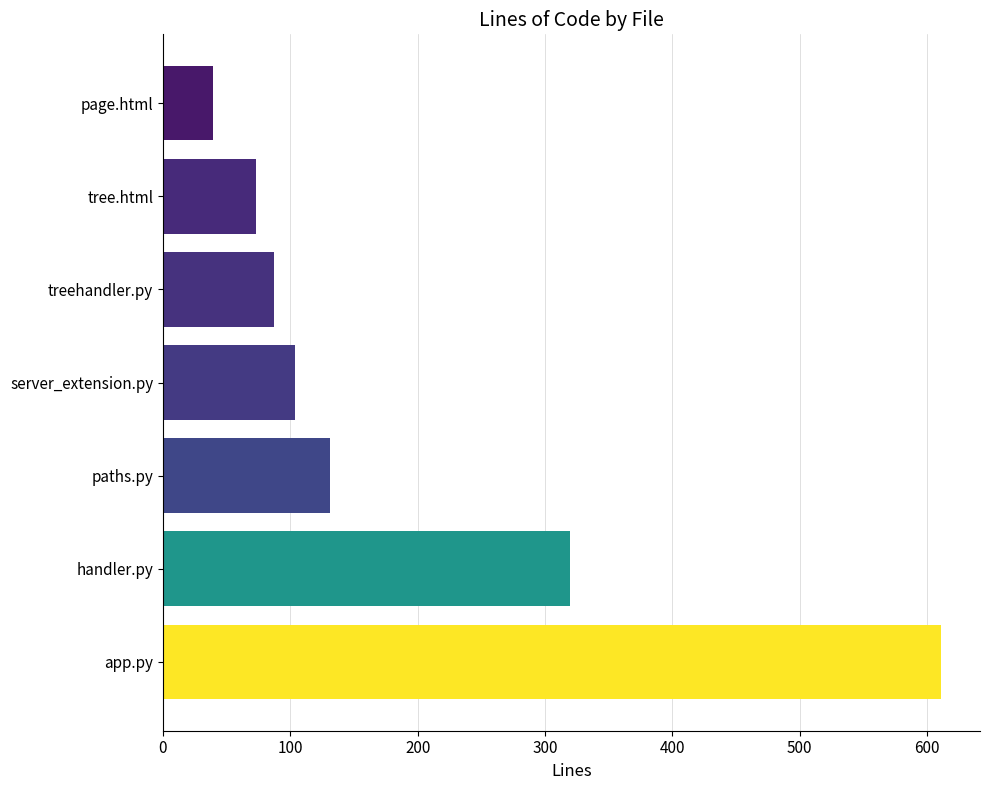

What value does the data have at tree.html, to the nearest 50?

50